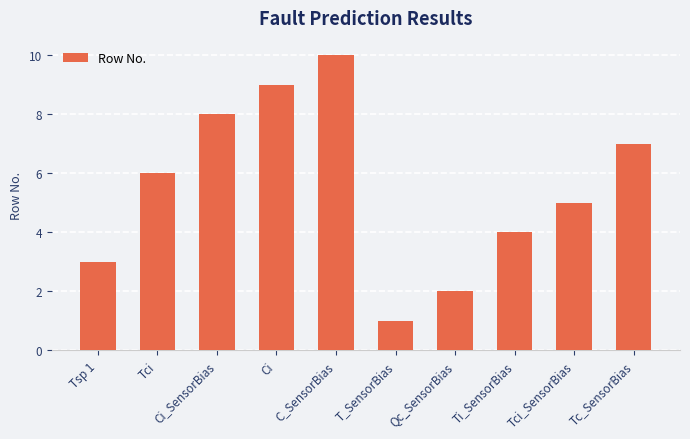

What is the ratio of the value at Tc_SensorBias to the value at Qc_SensorBias?

3.5